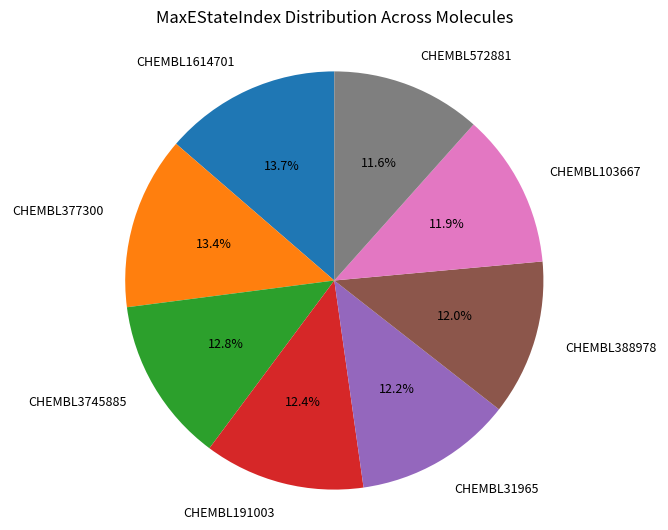

Approximately how many times larger is the value at CHEMBL103667 compared to CHEMBL1614701?

0.9